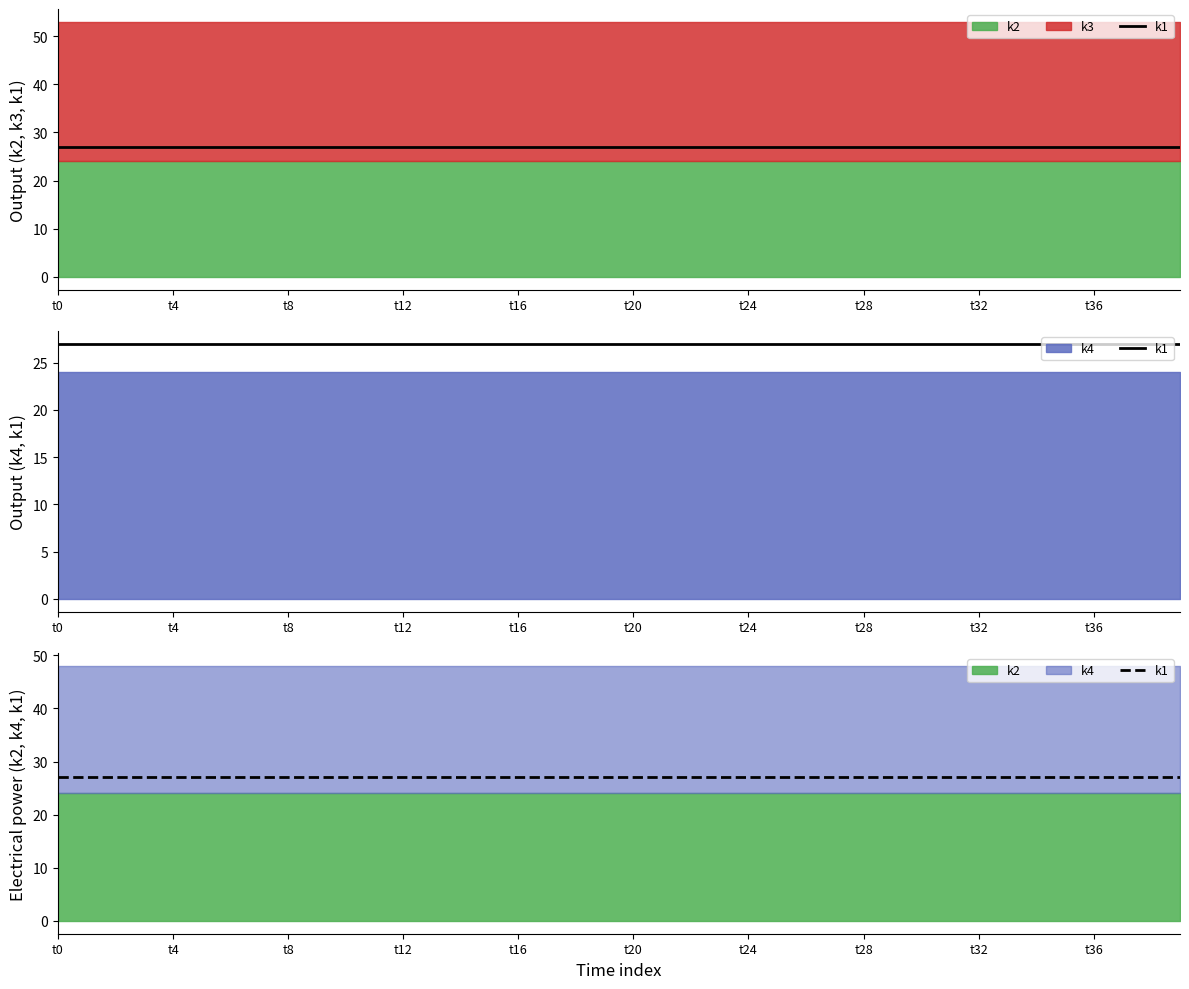

What is the value of the k4 point at the 20th from the left?

24